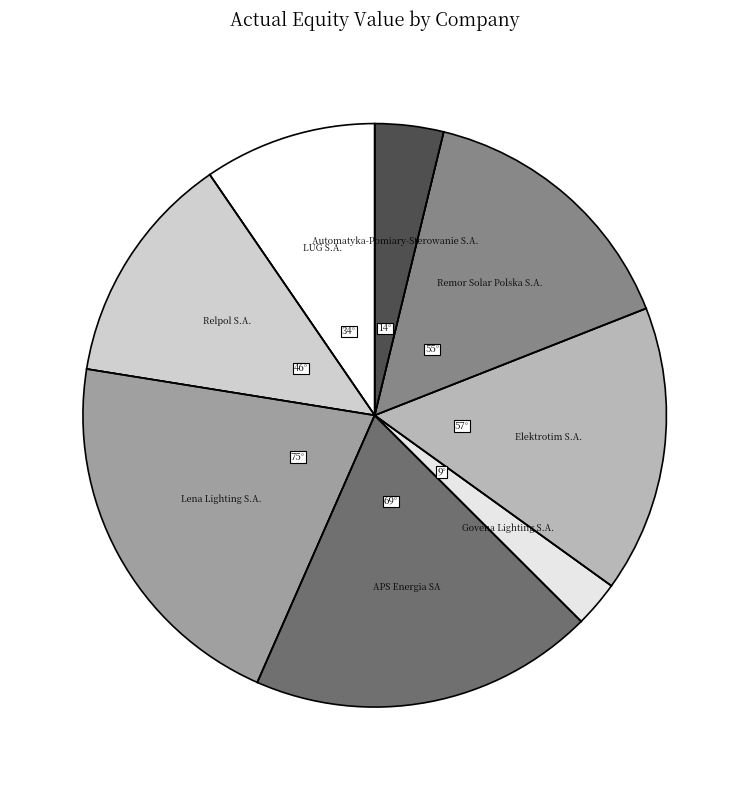

How many segments does this pie chart have?

8